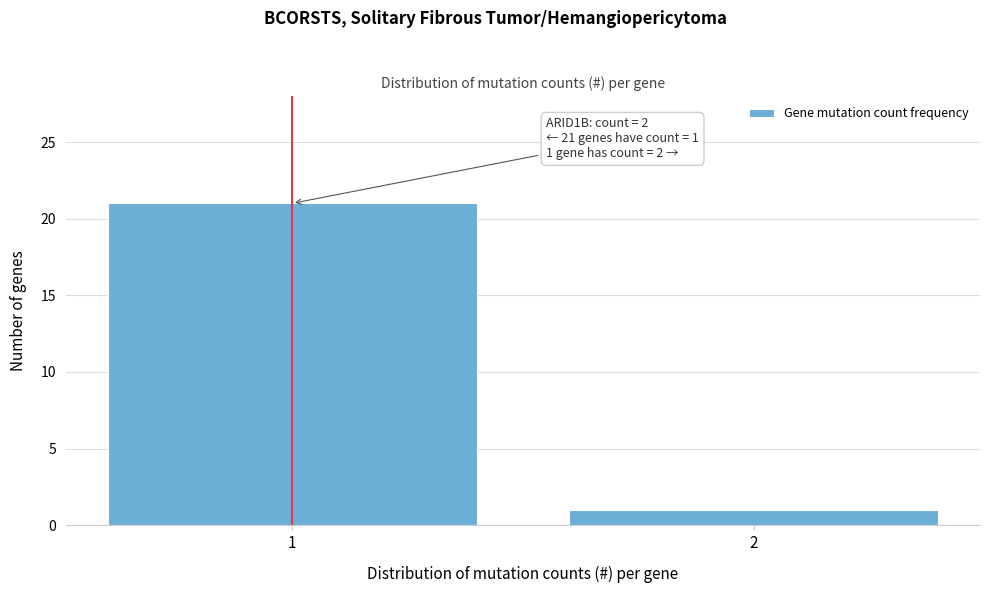

Reading left to right, extract all data points from this chart.

1=21	2=1